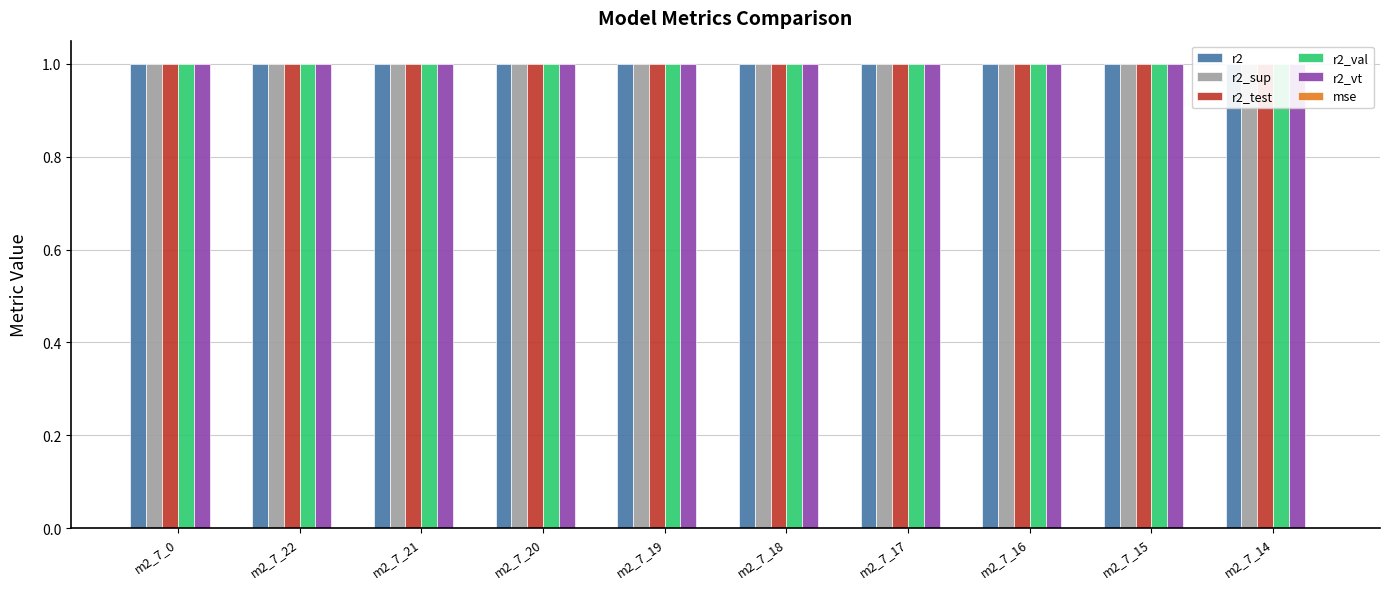

Reading right to left, list all the values displayed in this chart.

r2: m2_7_14=1.0	m2_7_15=1.0	m2_7_16=1.0	m2_7_17=1.0	m2_7_18=1.0	m2_7_19=1.0	m2_7_20=1.0	m2_7_21=1.0	m2_7_22=1.0	m2_7_0=1.0
r2_sup: m2_7_14=1.0	m2_7_15=1.0	m2_7_16=1.0	m2_7_17=1.0	m2_7_18=1.0	m2_7_19=1.0	m2_7_20=1.0	m2_7_21=1.0	m2_7_22=1.0	m2_7_0=1.0
r2_test: m2_7_14=1.0	m2_7_15=1.0	m2_7_16=1.0	m2_7_17=1.0	m2_7_18=1.0	m2_7_19=1.0	m2_7_20=1.0	m2_7_21=1.0	m2_7_22=1.0	m2_7_0=1.0
r2_val: m2_7_14=1.0	m2_7_15=1.0	m2_7_16=1.0	m2_7_17=1.0	m2_7_18=1.0	m2_7_19=1.0	m2_7_20=1.0	m2_7_21=1.0	m2_7_22=1.0	m2_7_0=1.0
r2_vt: m2_7_14=1.0	m2_7_15=1.0	m2_7_16=1.0	m2_7_17=1.0	m2_7_18=1.0	m2_7_19=1.0	m2_7_20=1.0	m2_7_21=1.0	m2_7_22=1.0	m2_7_0=1.0
mse: m2_7_14=0.0	m2_7_15=0.0	m2_7_16=0.0	m2_7_17=0.0	m2_7_18=0.0	m2_7_19=0.0	m2_7_20=0.0	m2_7_21=0.0	m2_7_22=0.0	m2_7_0=0.0